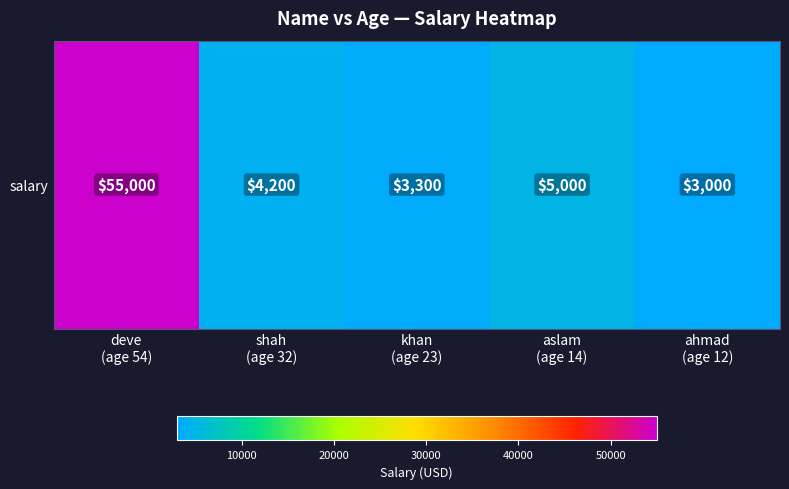

List the labels in order of value, largest first.

deve
(age 54), aslam
(age 14), shah
(age 32), khan
(age 23), ahmad
(age 12)